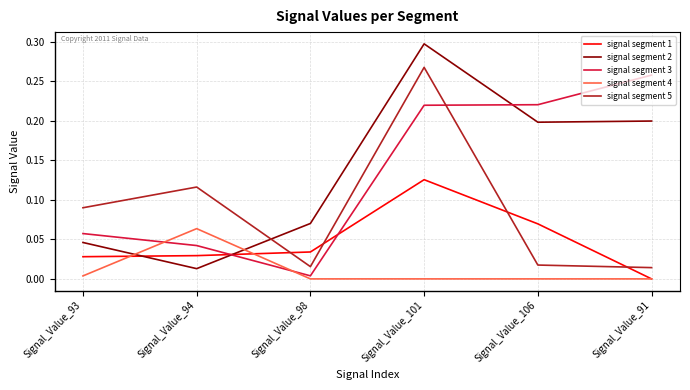

At which category is the sum across all series the highest?

Signal_Value_101